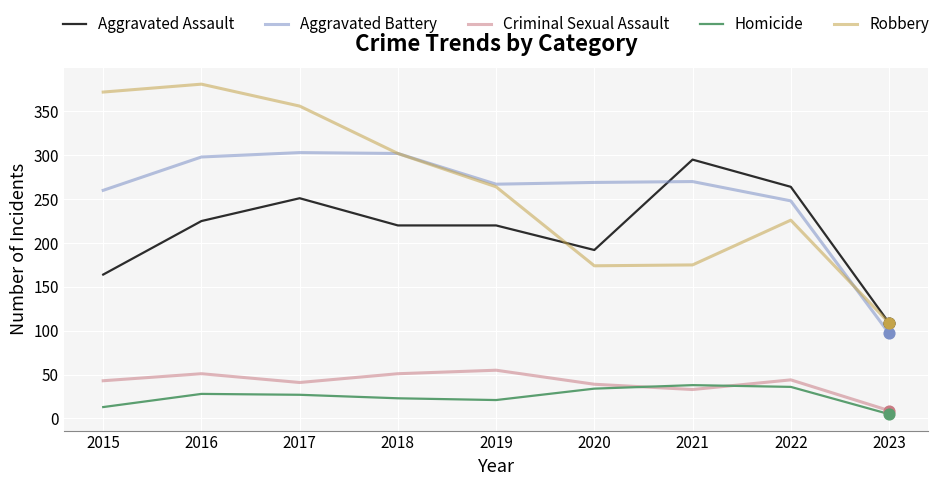

Is the value of Homicide at 2016 greater than the value of Aggravated Assault at 2018?

No